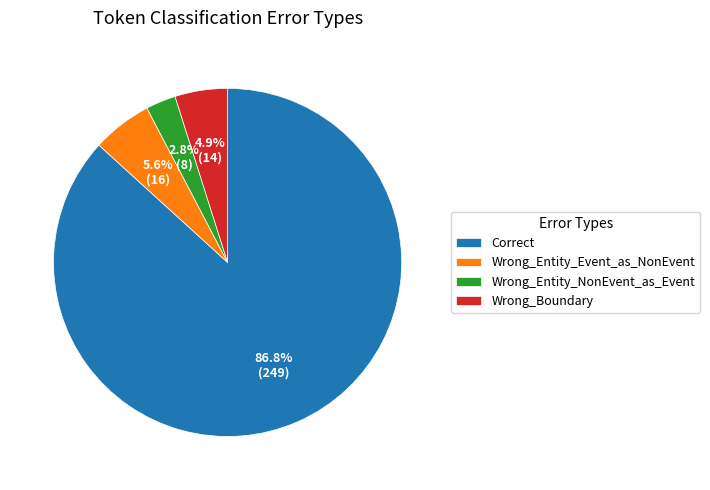

To the nearest percent, what portion does Wrong_Entity_NonEvent_as_Event represent?

3%